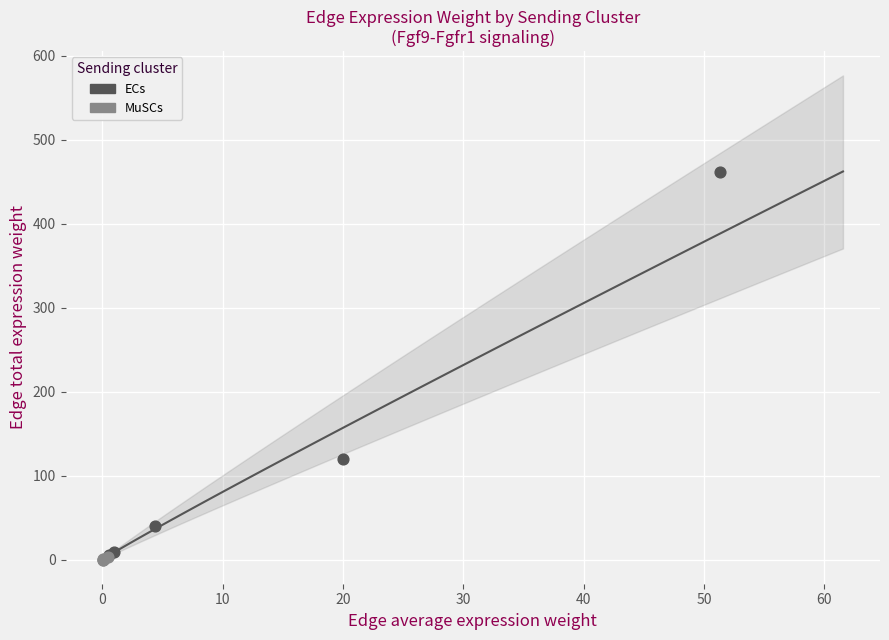

Which series has the largest Y range (max minus min)?

ECs